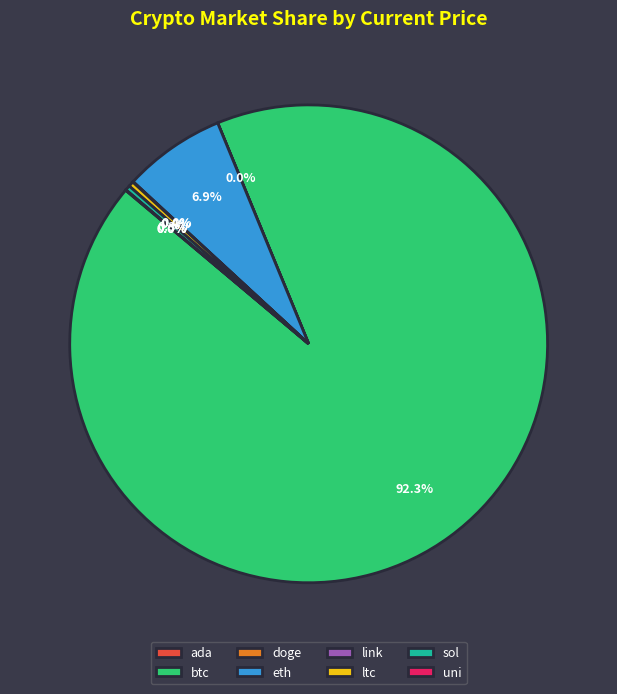

Which category has the biggest portion of the pie?

btc